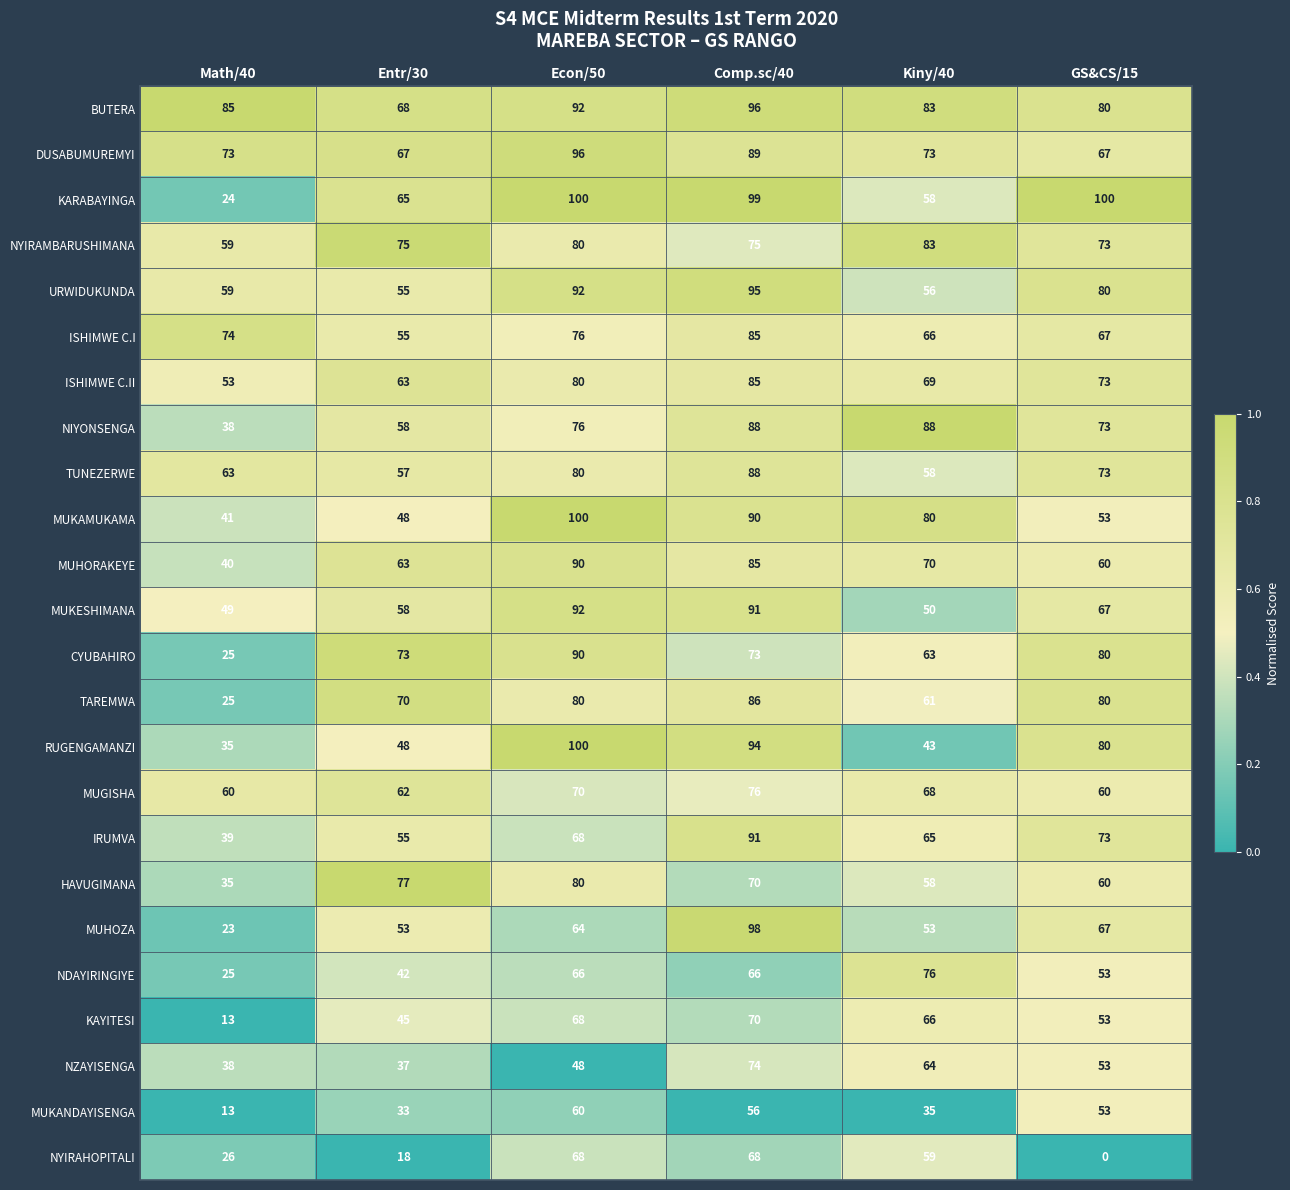

Which series has the widest spread of values?

KARABAYINGA